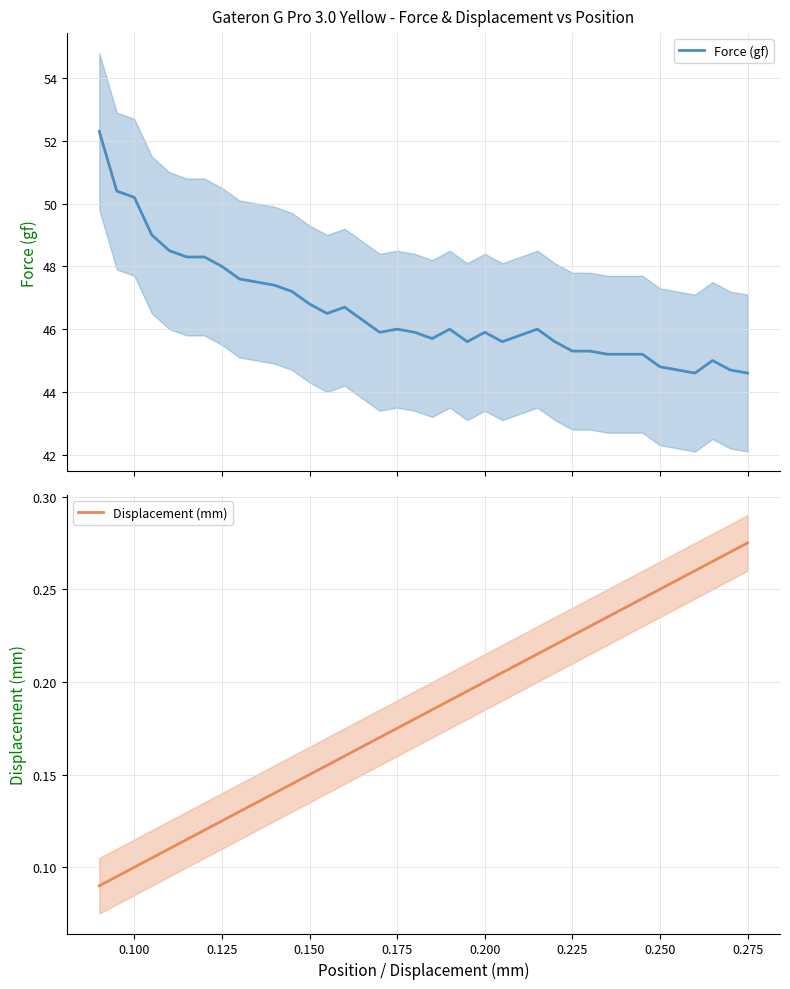

What is the lowest value of the Force (gf) series?

44.6